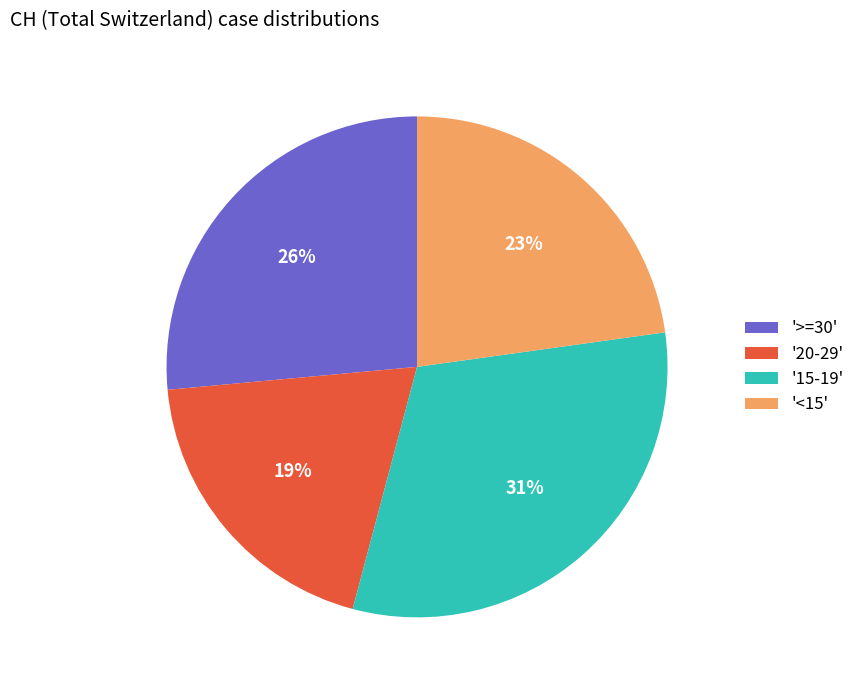

Is there any slice that represents more than half of the pie?

No